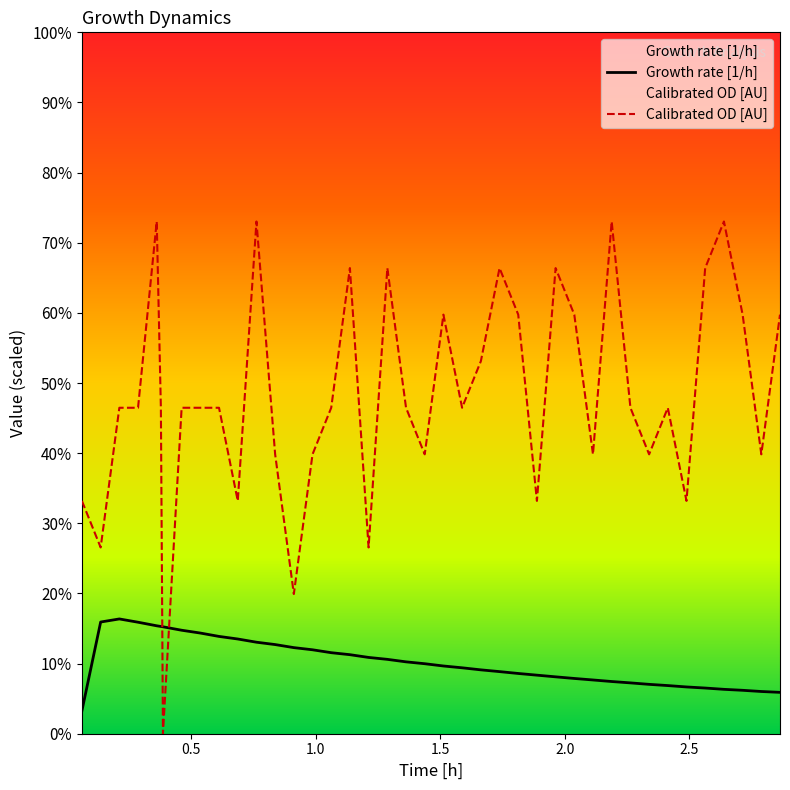

Which category has the lowest value across all series?

0.38750000204890994